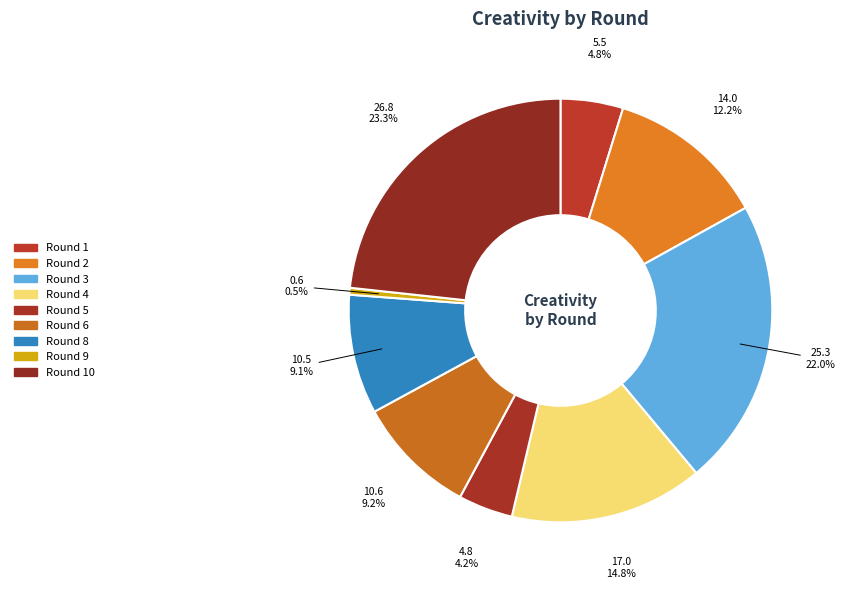

Does any single category account for the majority?

No